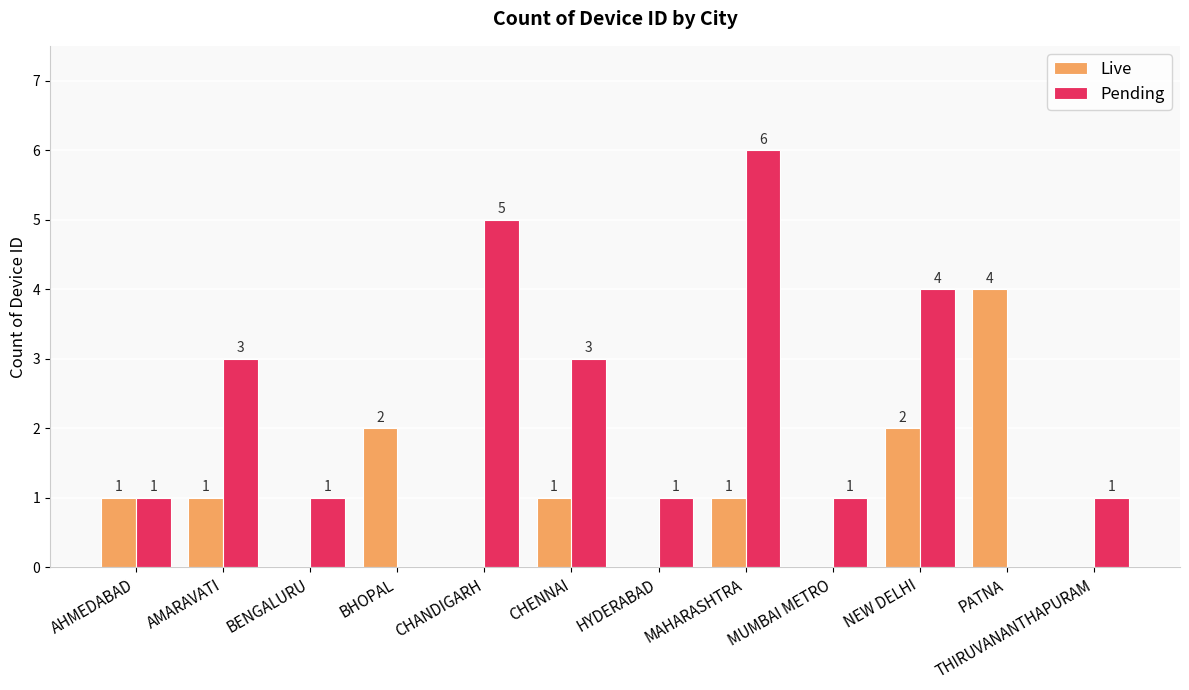

What are all the series names shown in the legend?

Live, Pending